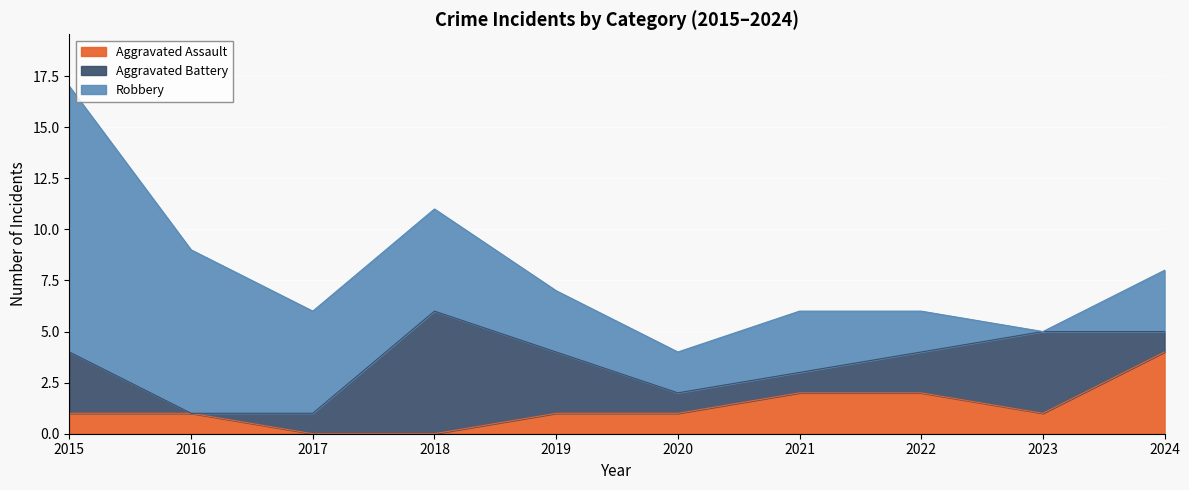

True or false: Robbery and Aggravated Assault intersect in this chart.

False